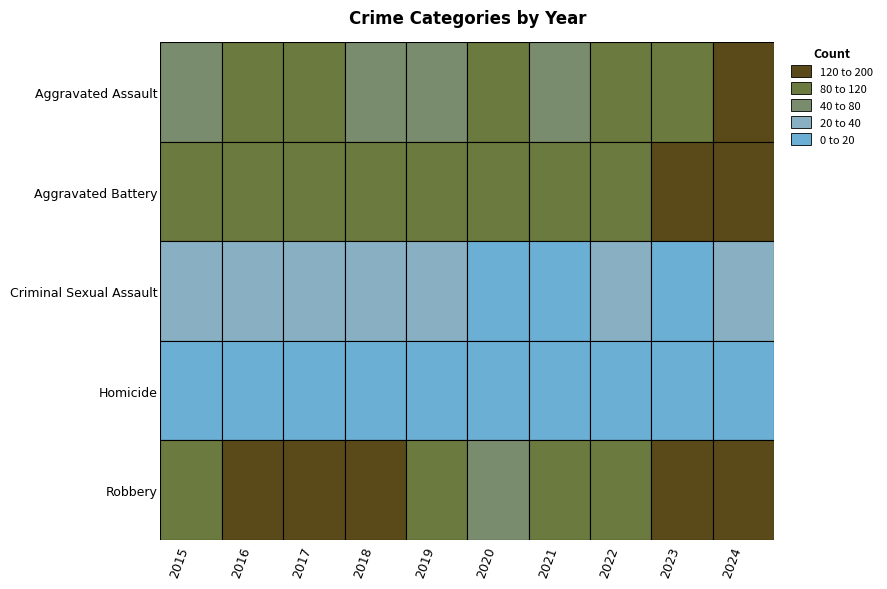

Between 2015 and 2019, which series saw the biggest shift?

Aggravated Assault